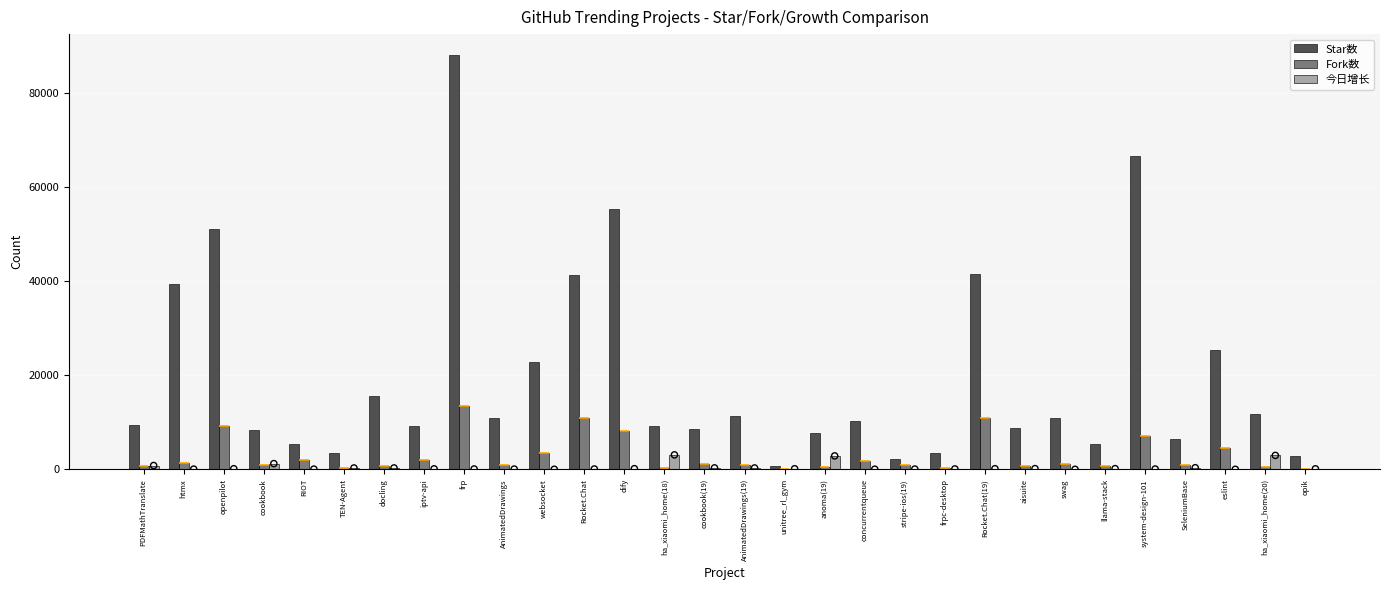

Which series has the widest spread of Y values?

Star数